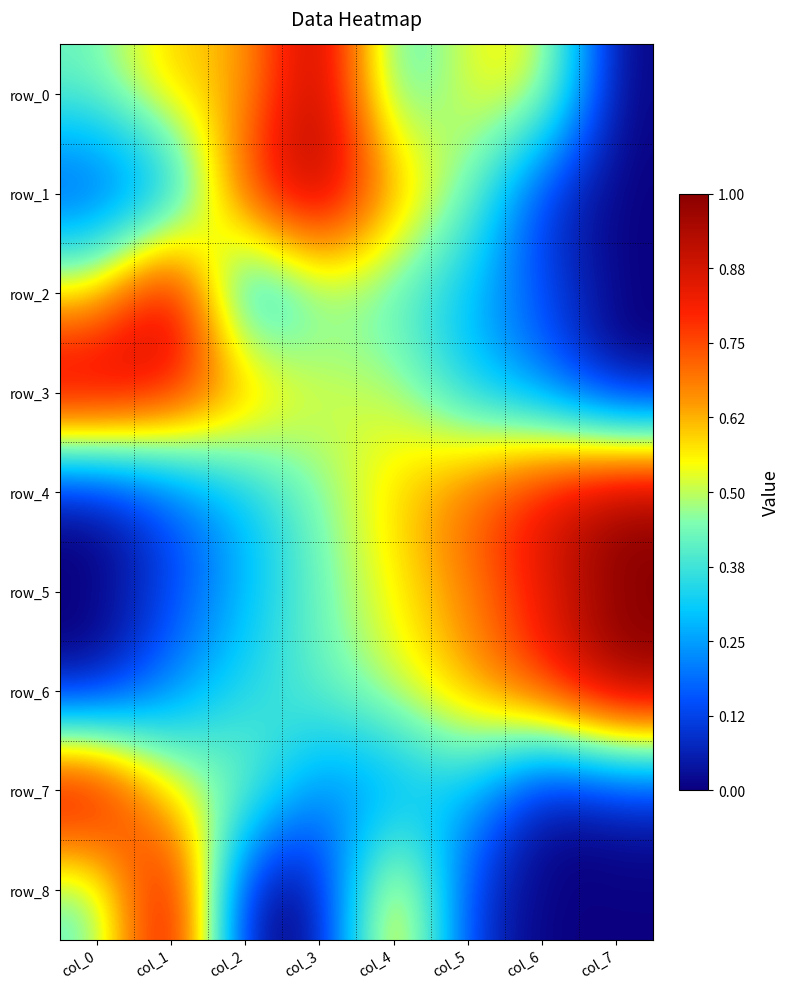

Count the row_6 values in the range 0 to 1.

8